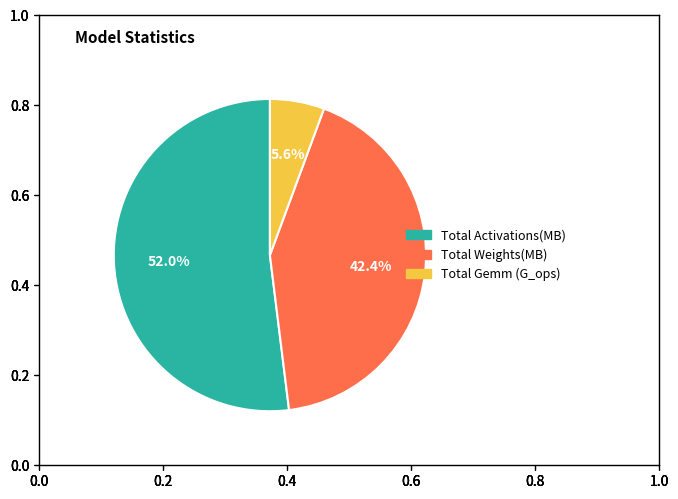

Which slice is the largest?

Total Activations(MB)